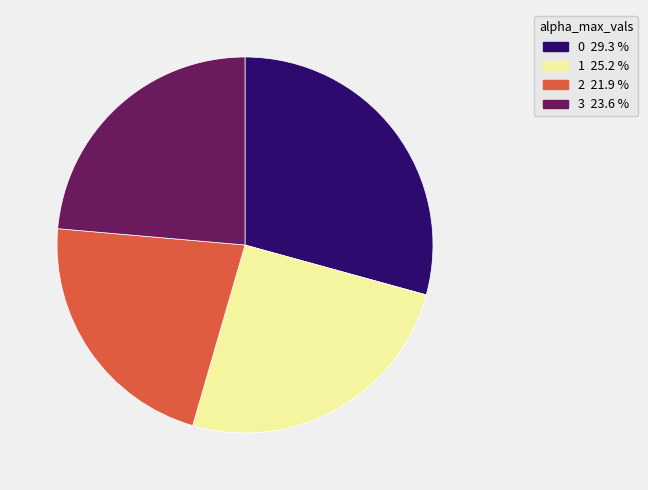

True or false: 1 accounts for 25% of the total.

True